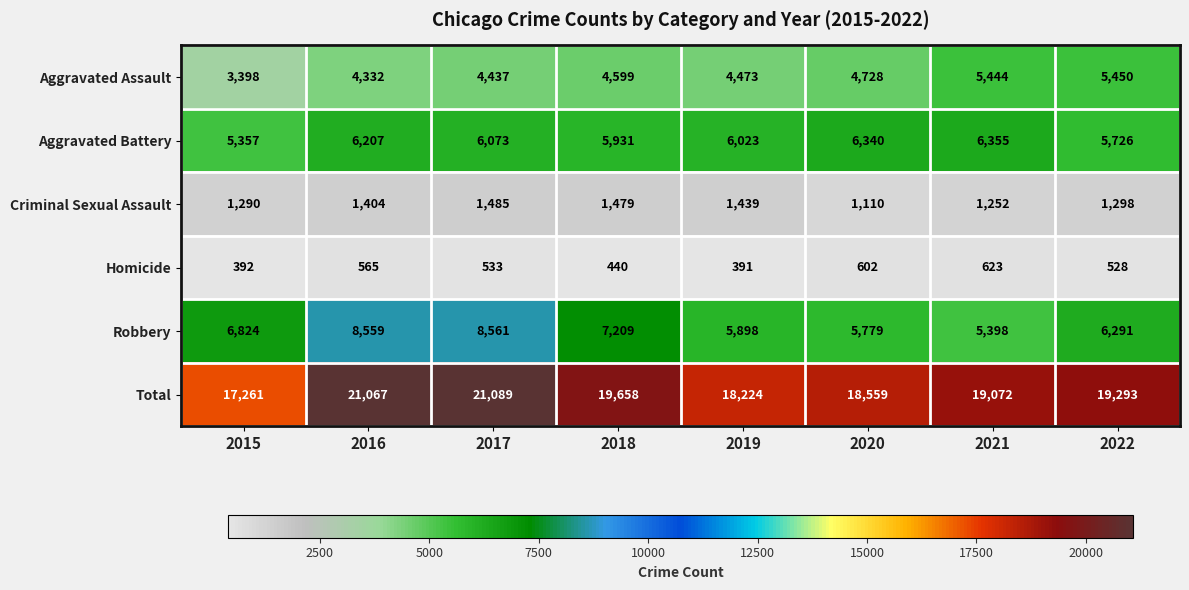

Rank the series by their maximum value, from highest to lowest.

Total, Robbery, Aggravated Battery, Aggravated Assault, Criminal Sexual Assault, Homicide